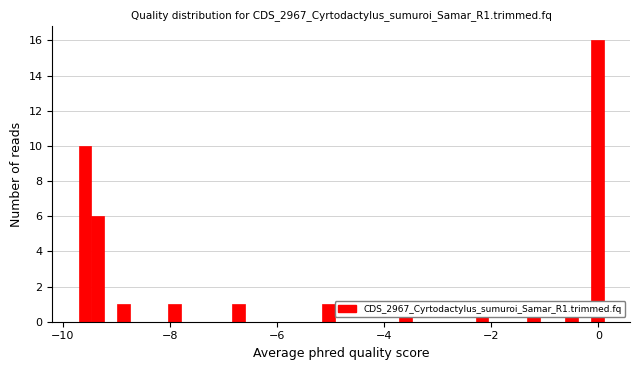

Around what value on the x-axis is the tallest bar? Give the approximate position of its centre, as read against the axis.

0.0